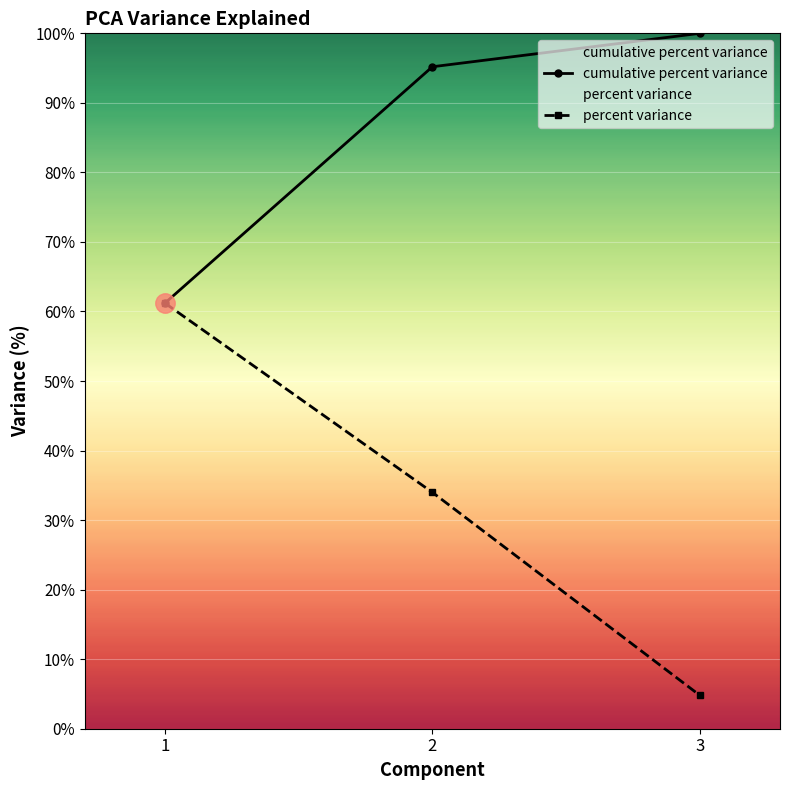

Where is cumulative percent variance nearest to the value 80?

2